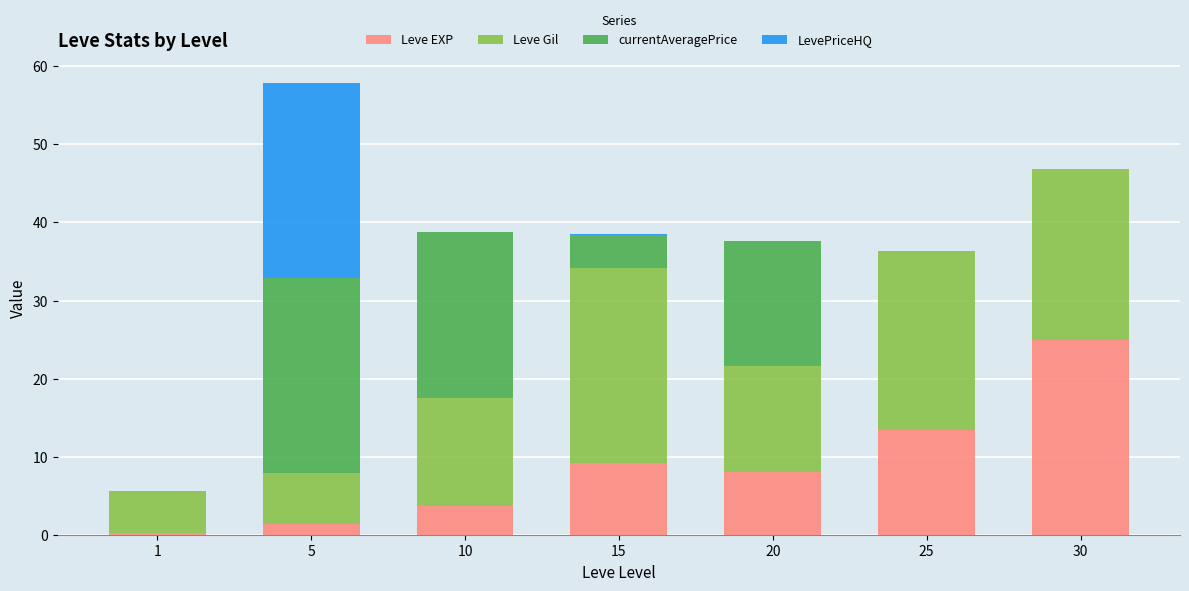

Count the number of categories in the chart.

7